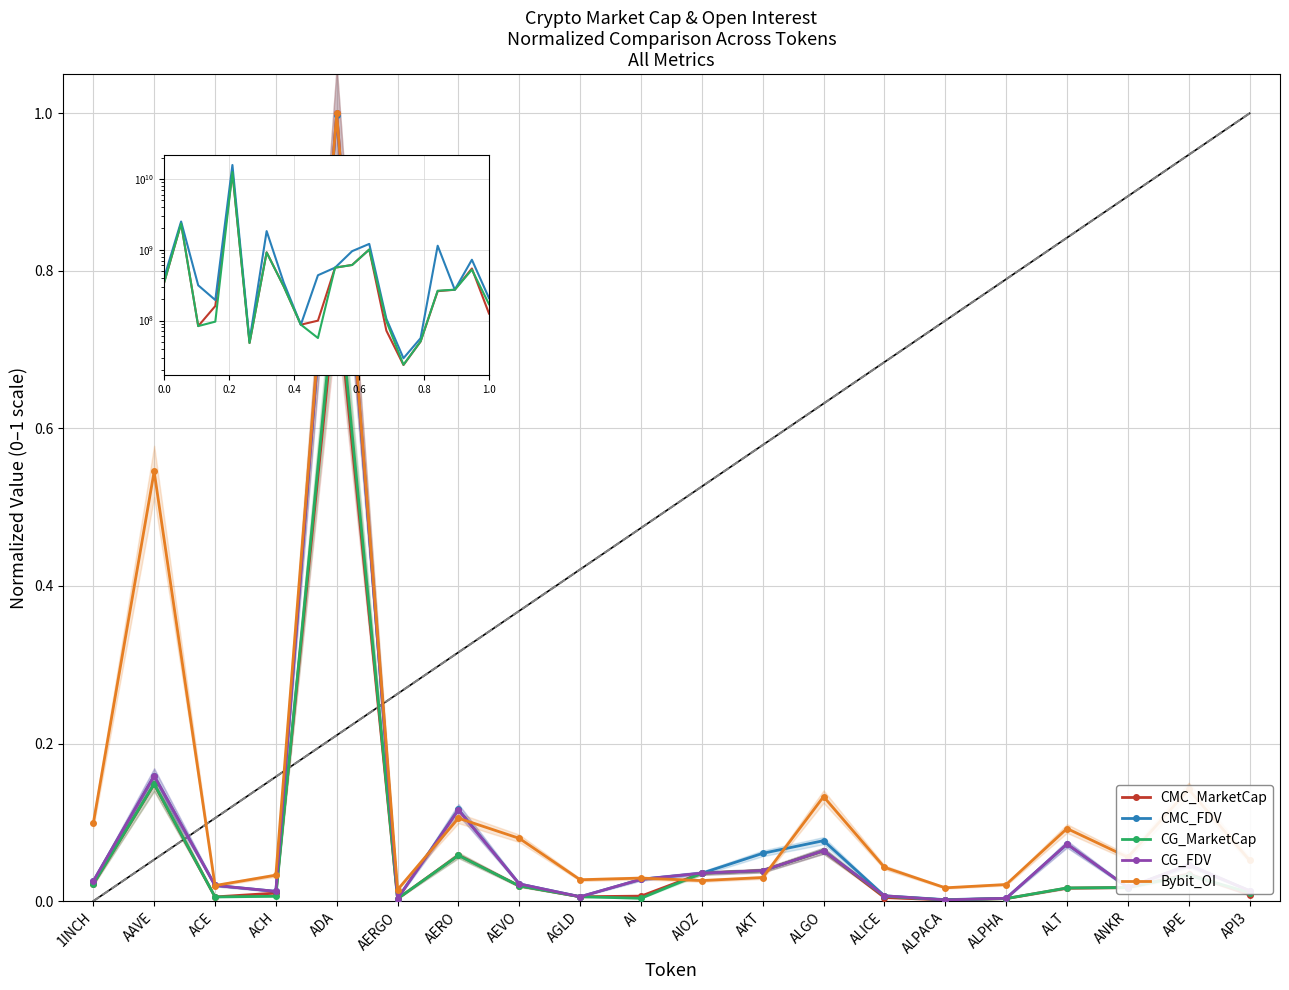

What is the value of the CG_FDV point at the 13th from the left?

0.1